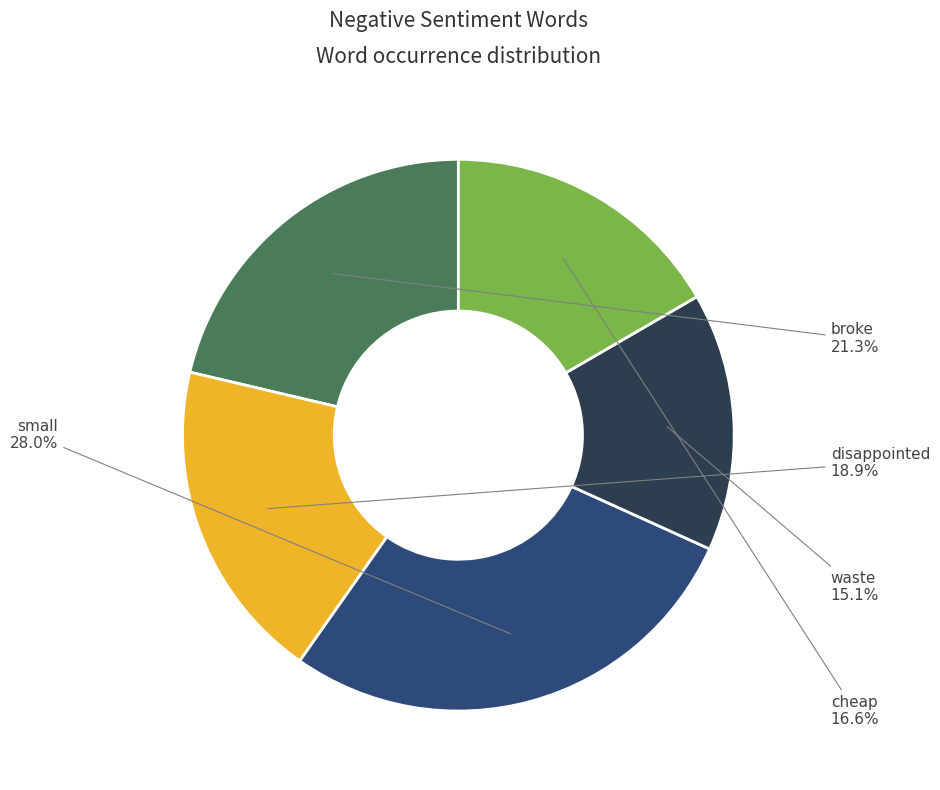

Count the number of slices in the pie.

5